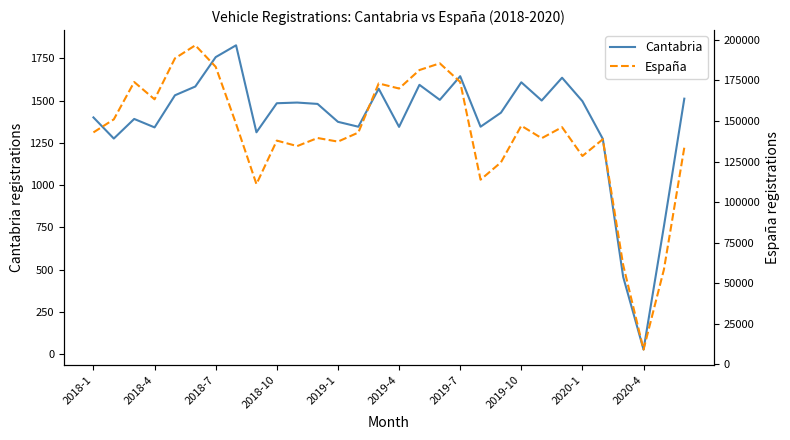

At which label does Cantabria reach its minimum?

2020-4